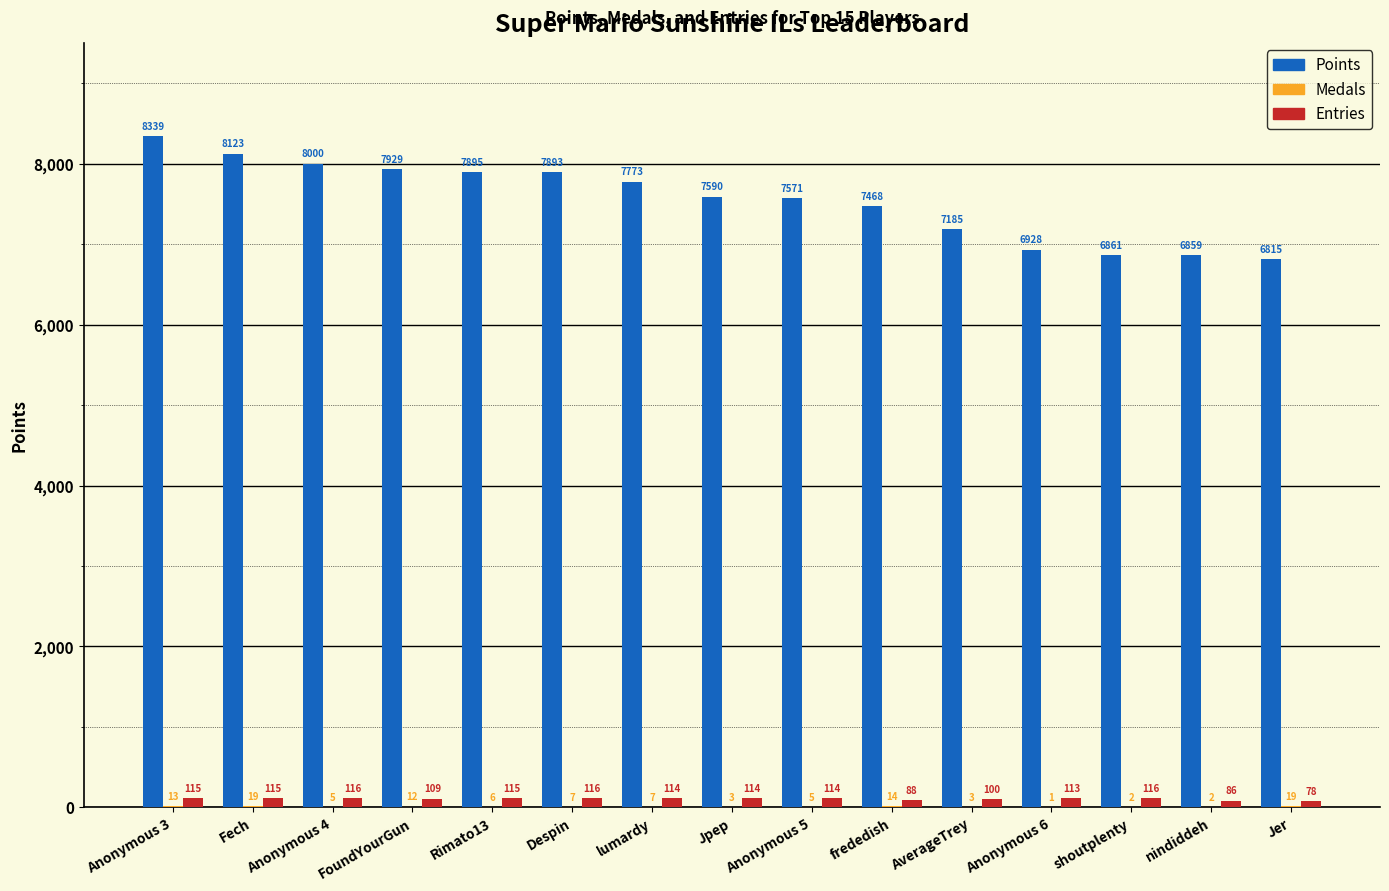

Which series has the largest range (max minus min)?

Points